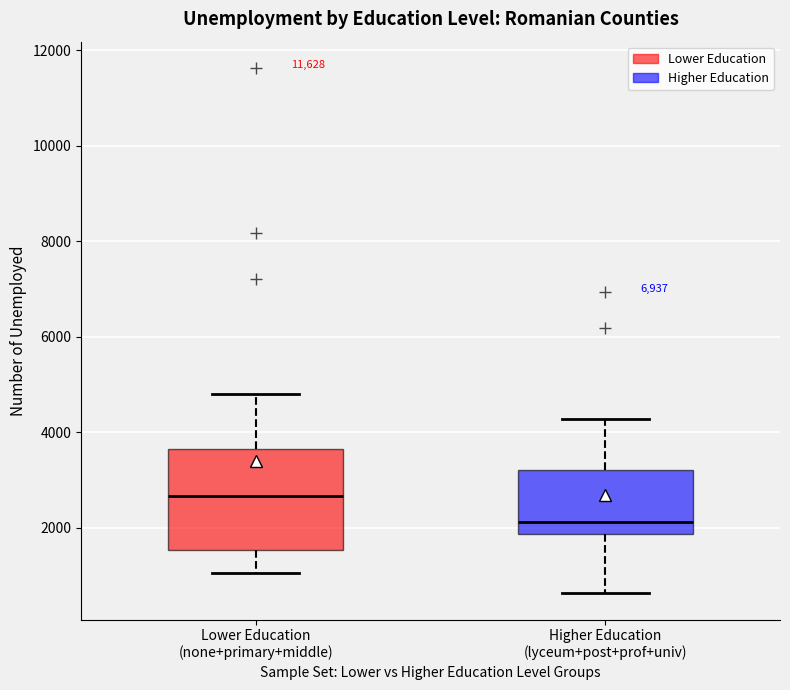

Reading left to right, transcribe this box plot: for each box, give where its median line is, the range the box spans, and where its two whiskers end, as read against the y-axis. The values are not printed on the chart, so give them approximately, as read against the axis.

Lower Education (none+primary+middle): median 2600, box 1600 to 3600, whiskers 1000 to 4800
Higher Education (lyceum+post+prof+univ): median 2200, box 1800 to 3200, whiskers 600 to 4200